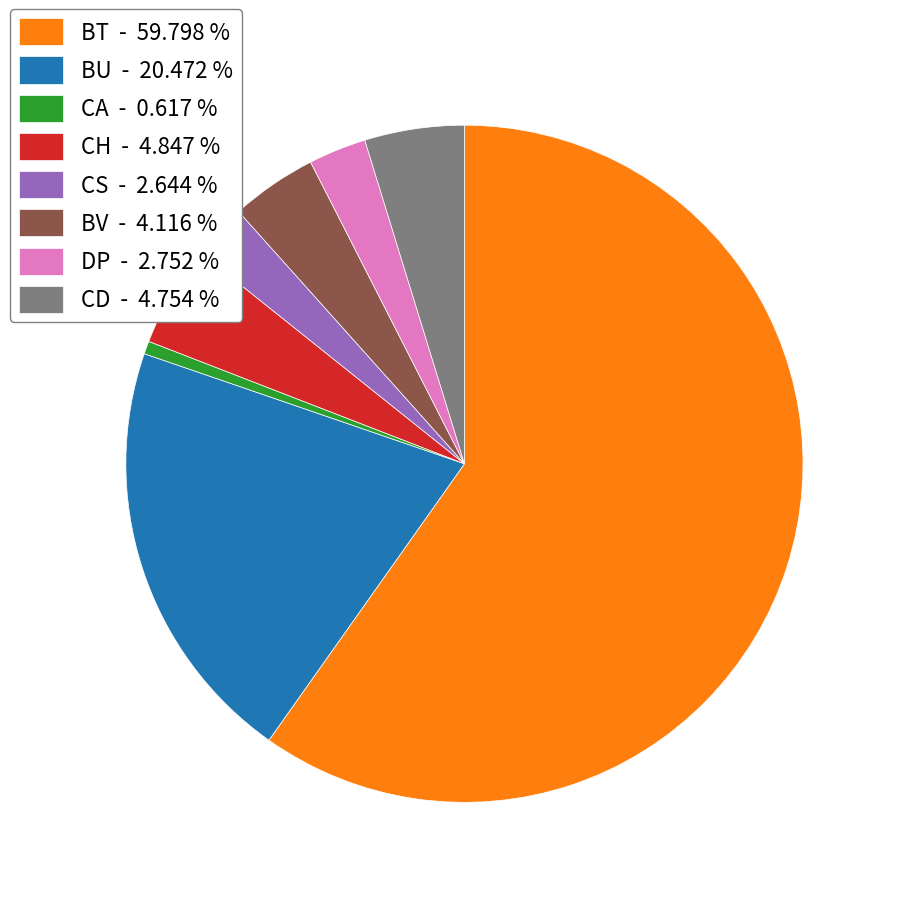

Does any single category account for the majority?

Yes